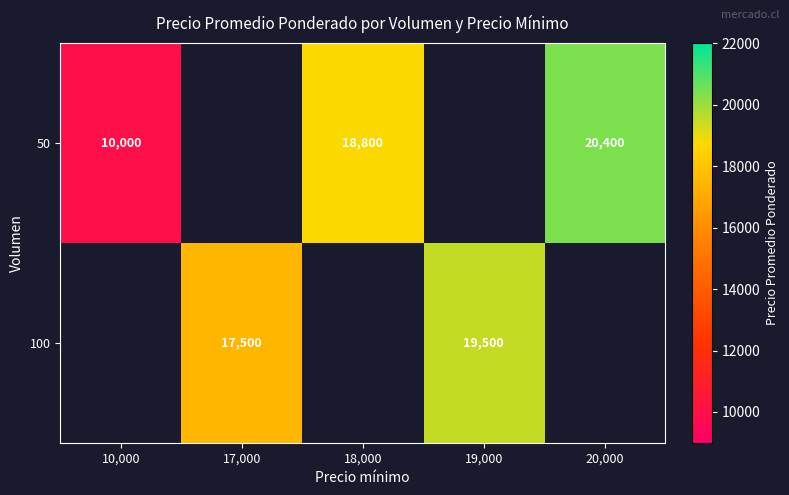

True or false: 100 has a value of 19500 at 19,000.

True